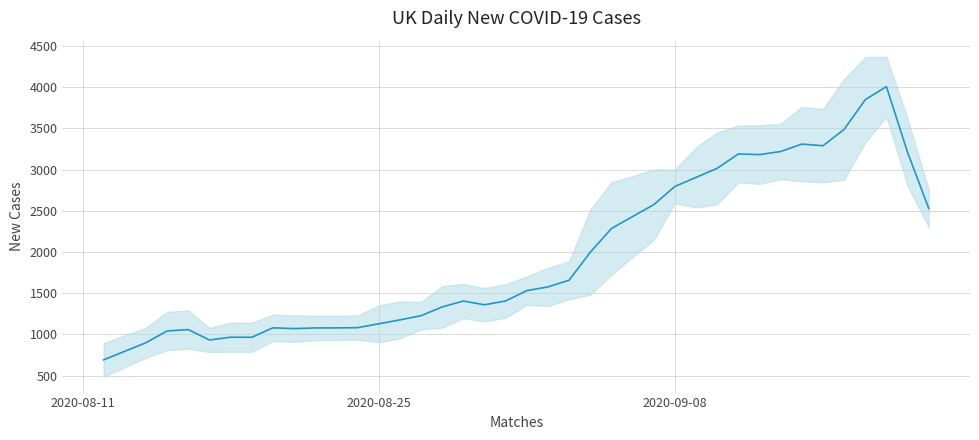

What is the value of the 12th point from the left?

1082.8